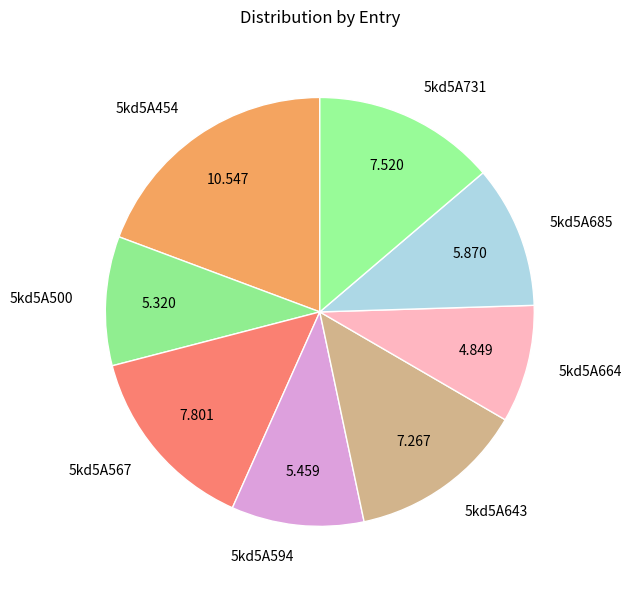

Approximately how many times larger is the value at 5kd5A685 compared to 5kd5A664?

1.2